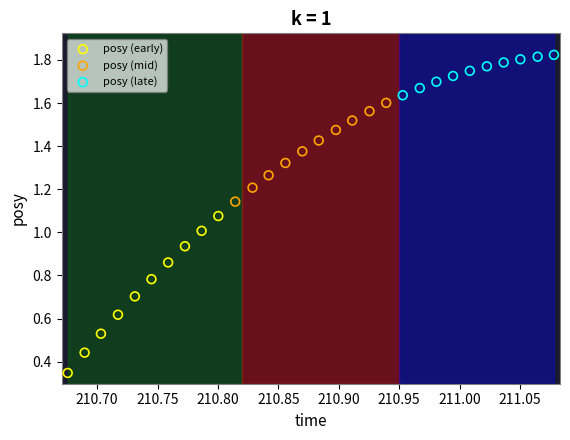

What are all the series names shown in the legend?

posy (early), posy (mid), posy (late)